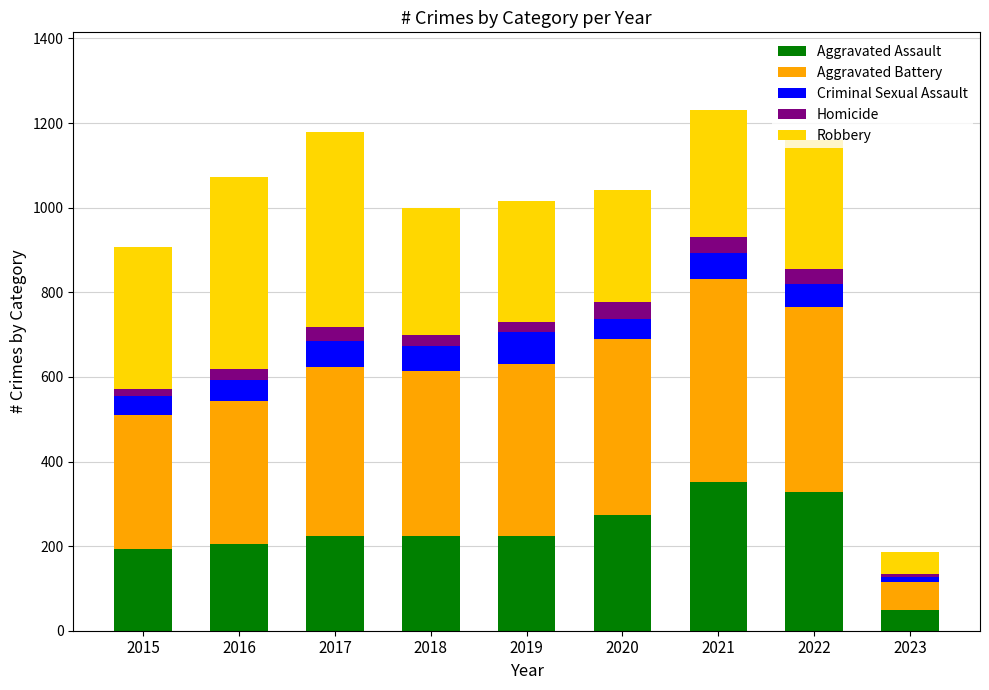

True or false: Aggravated Assault has a value of 129 at 2019.

False